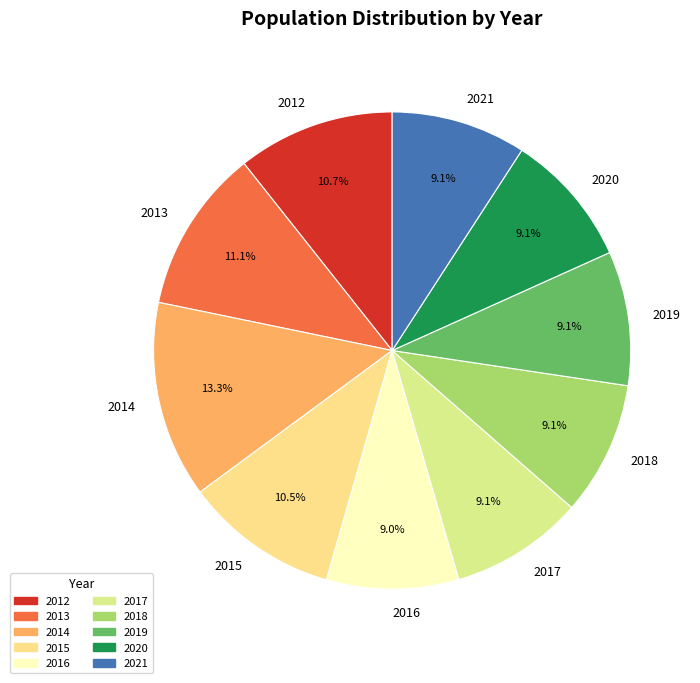

The 2013 slice represents 11% of the pie. True or false?

True